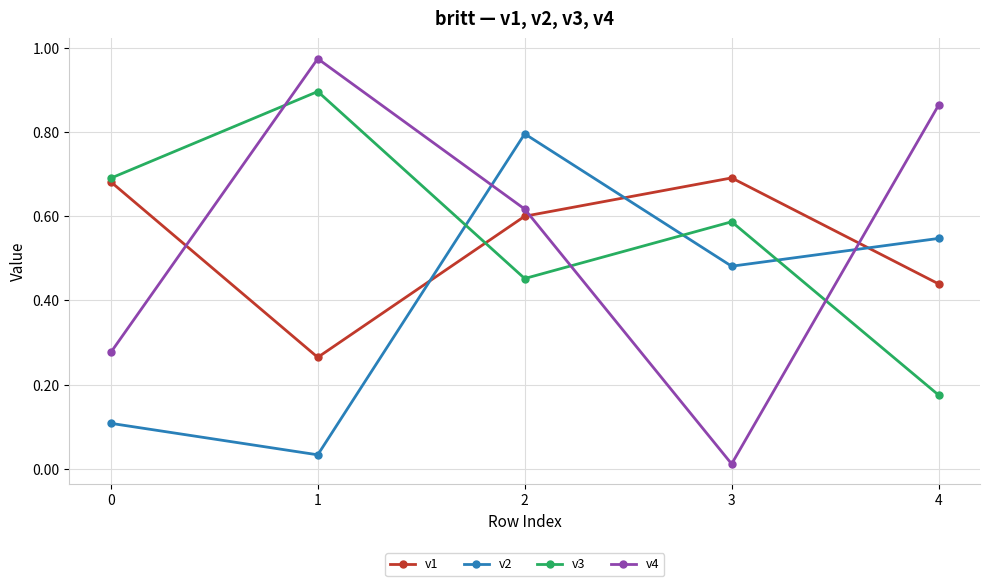

What is the sum of the v2 values at 2 and 4?

1.3